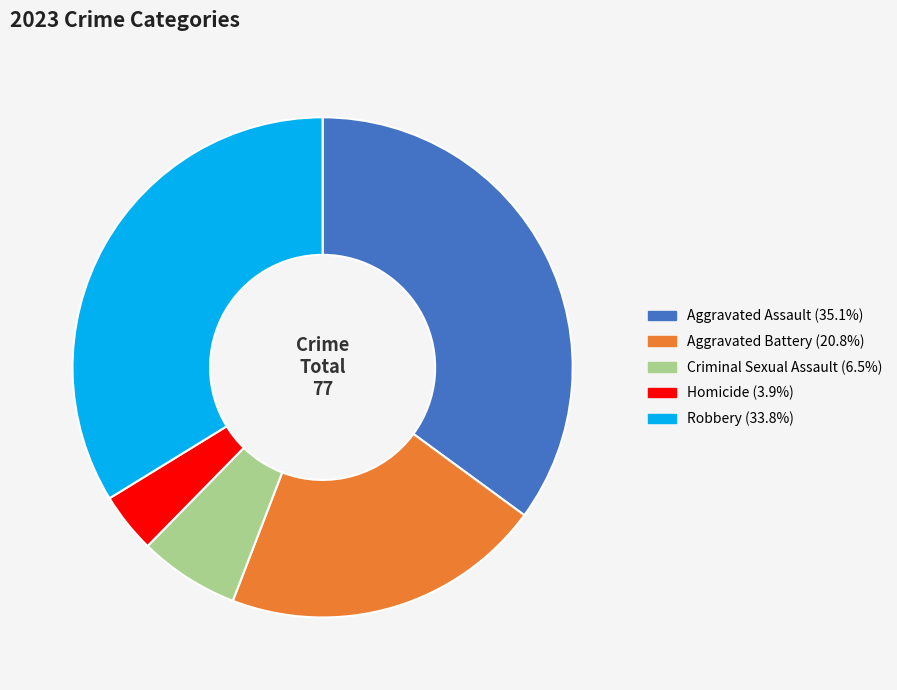

What is the ratio of the value at Aggravated Assault (35.1%) to the value at Robbery (33.8%)?

1.0